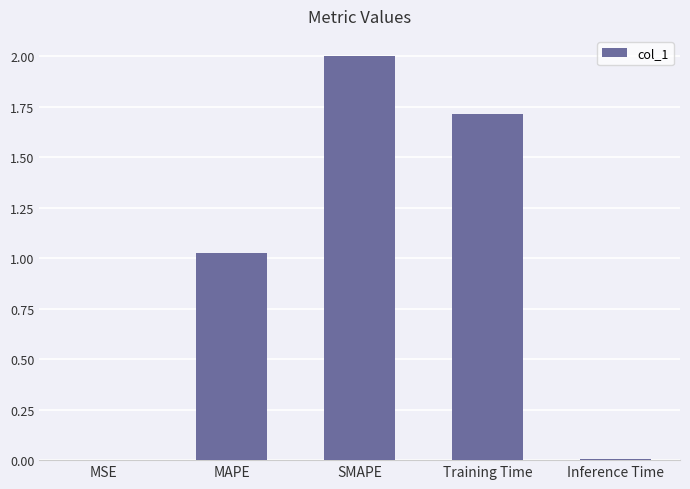

Is it true that the value at Inference Time is 0.0?

True